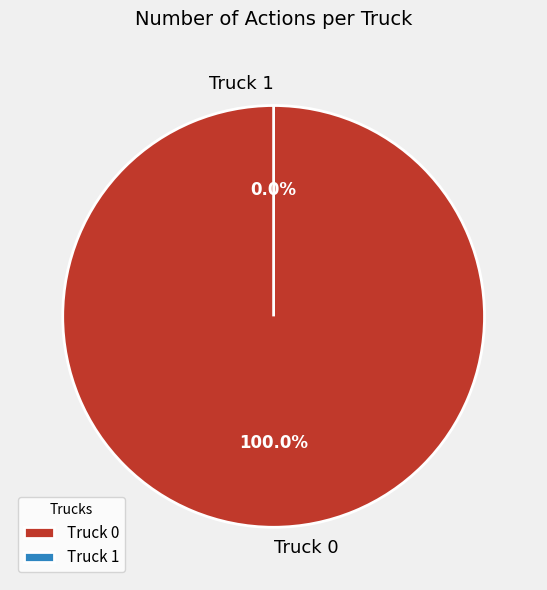

Does Truck 1 account for over 50% of the chart?

No